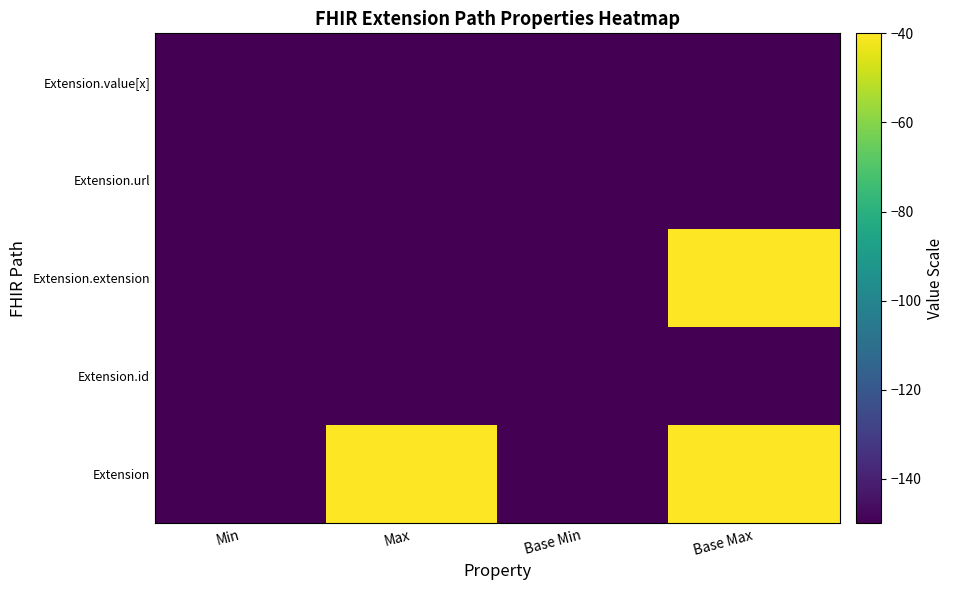

Between Min and Base Max, which series saw the biggest shift?

Extension.extension